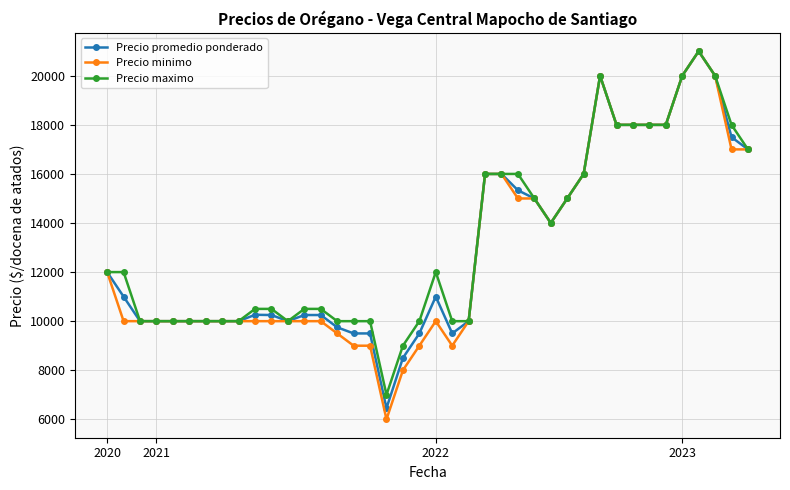

What is the lowest value of the Precio minimo series?

6000